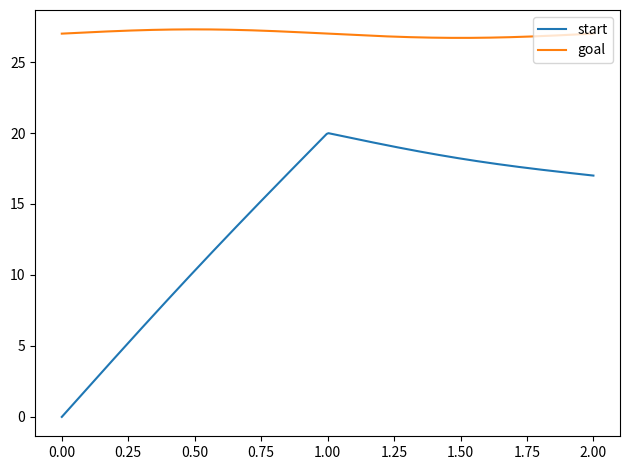

Which series has the largest total across all categories?

goal